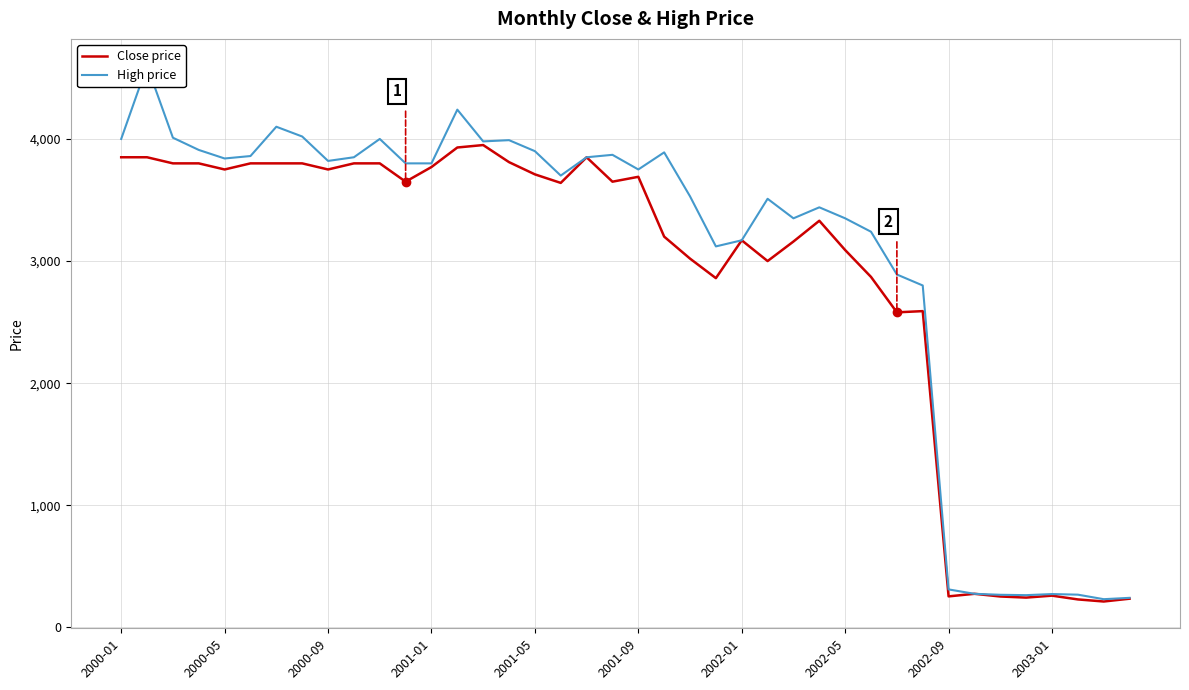

What is the highest value of the Close price series?

3950